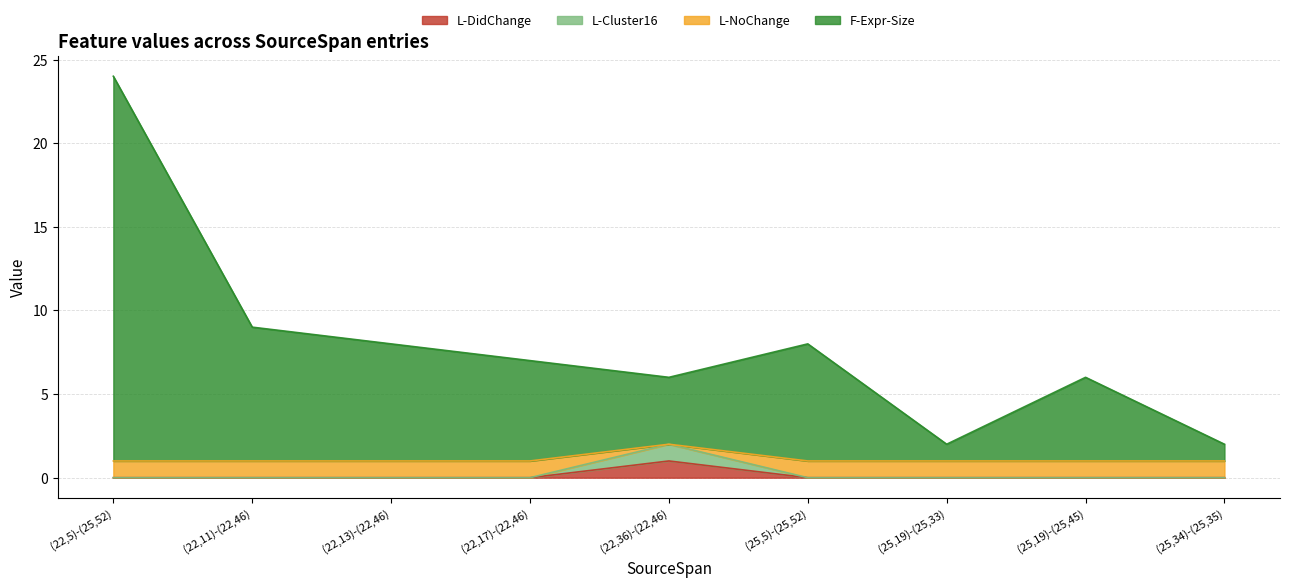

What is the approximate value of F-Expr-Size at (22,17)-(22,46)?

7